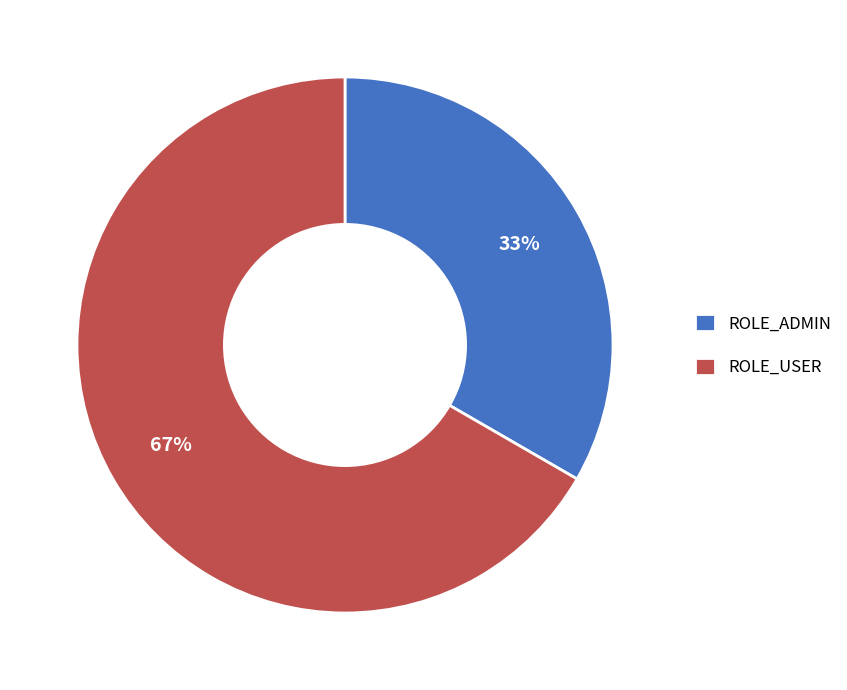

Is it true that ROLE_USER is 67% of the pie?

True